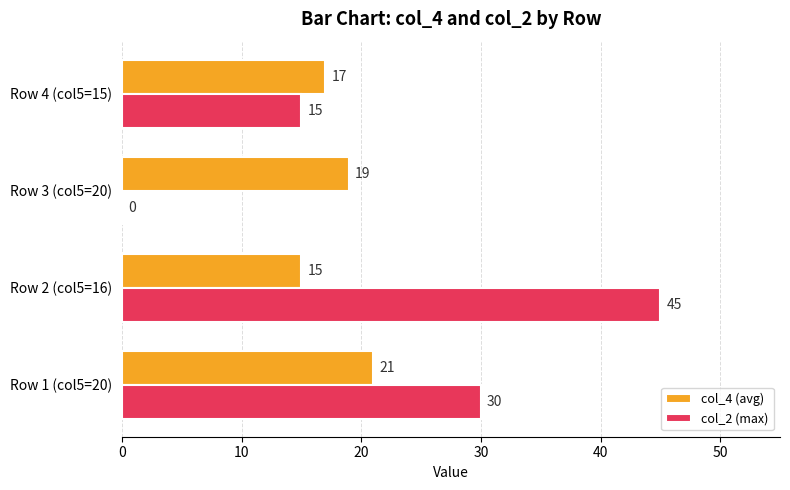

Which series changed the most between Row 3 (col5=20) and Row 4 (col5=15)?

col_2 (max)